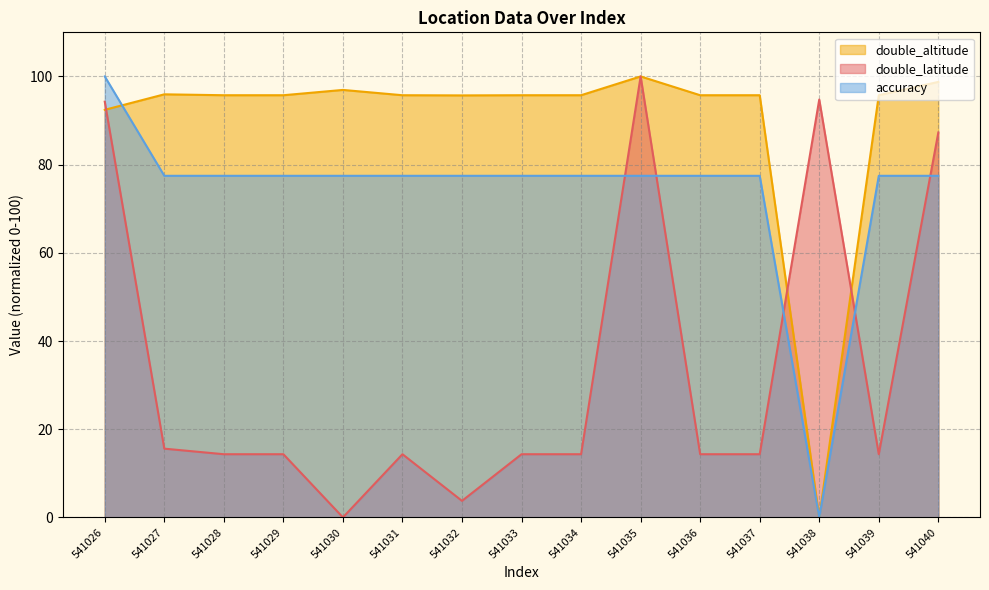

How many distinct data groups are displayed?

3